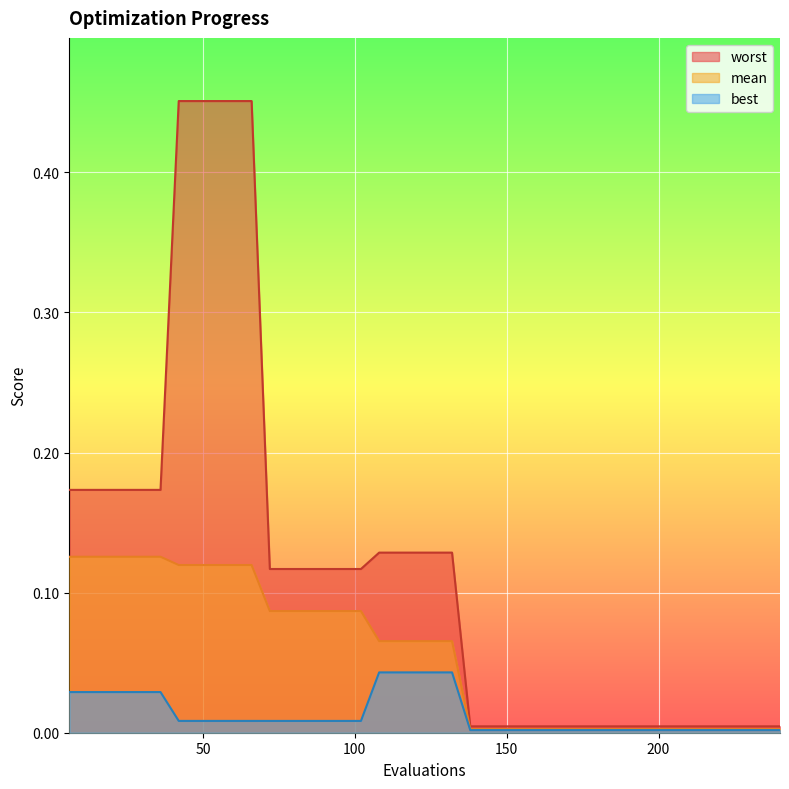

The value of best at 78 is 0.0. True or false?

True